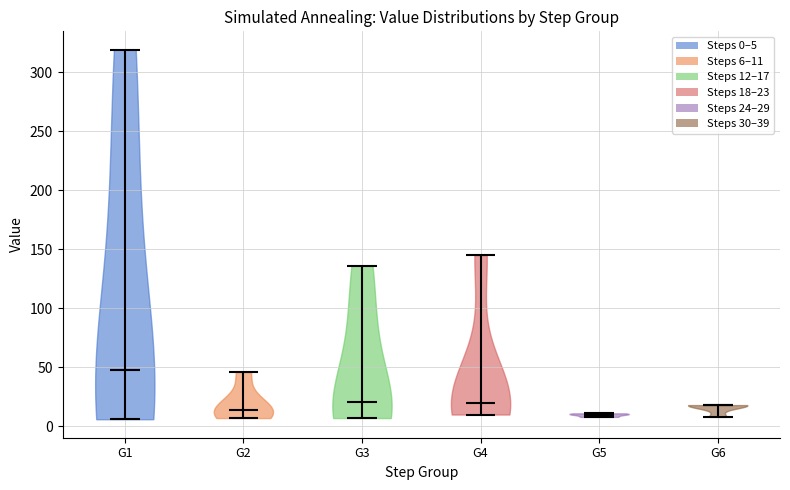

What is the highest point the violin for G2 reaches on the y-axis? The values are not printed on the chart, so give them approximately, as read against the axis.

45